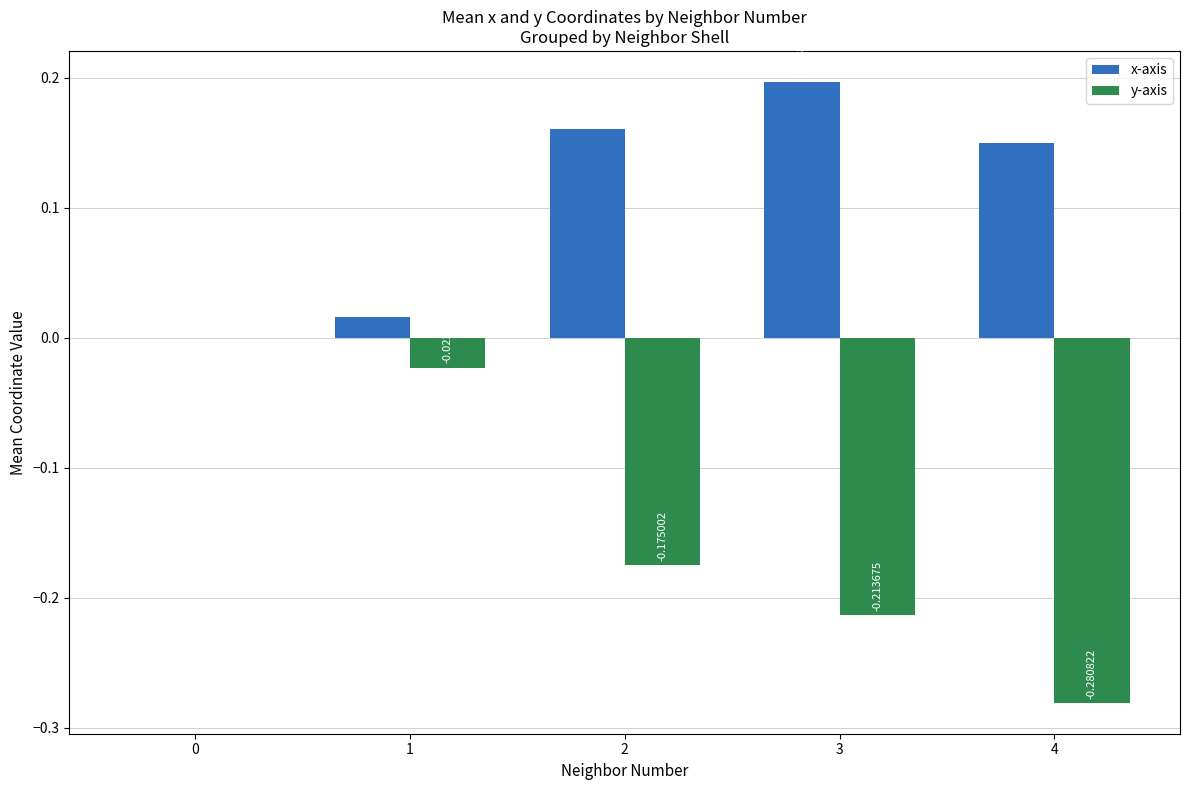

What is the sum of all x-axis values?

0.5